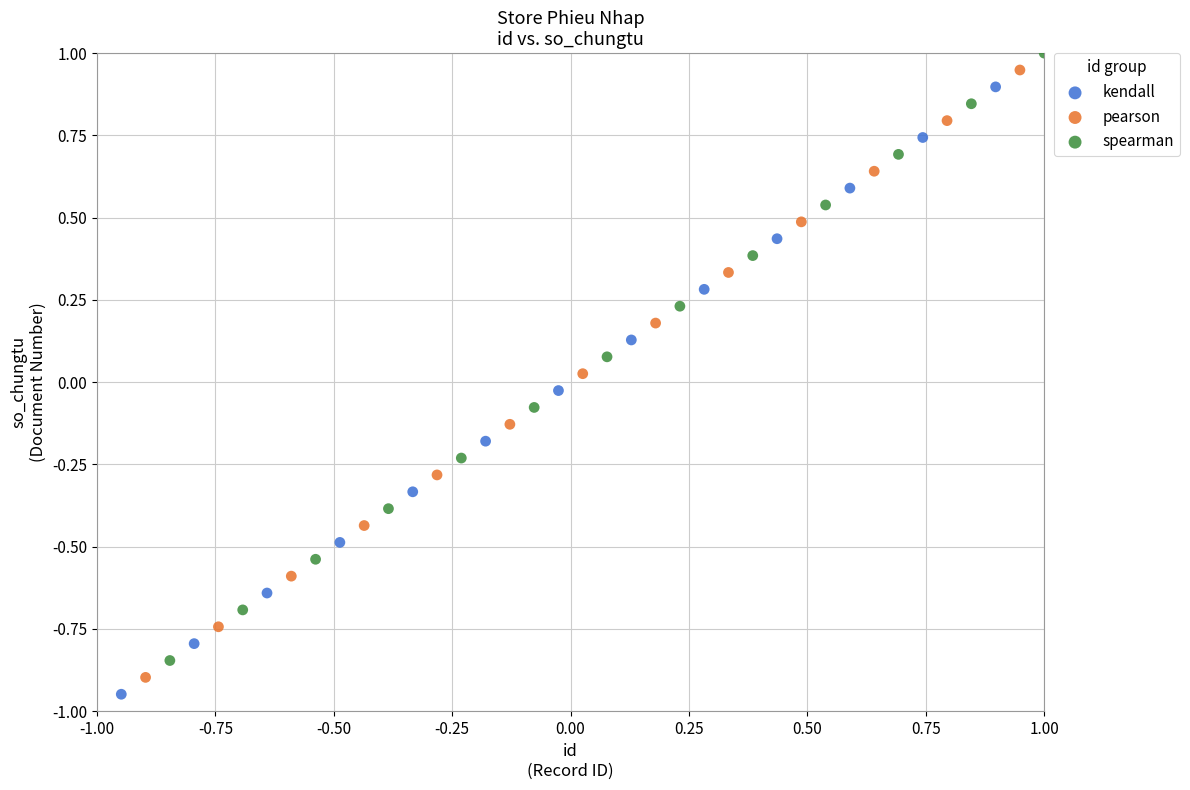

What are all the series names shown in the legend?

kendall, pearson, spearman